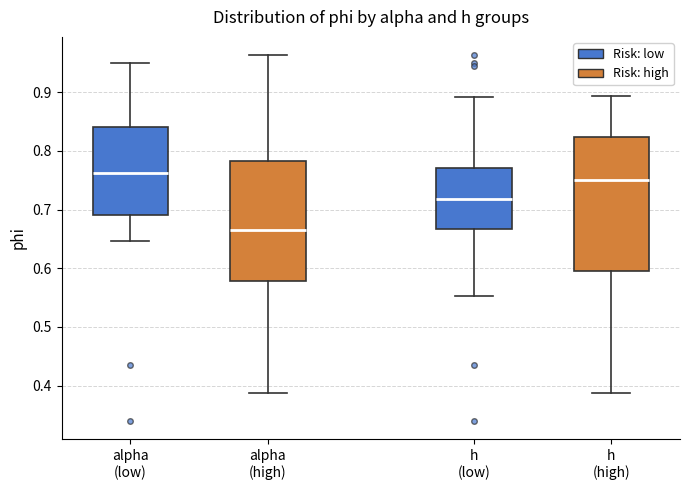

Which box's median line is the highest?

alpha (low)